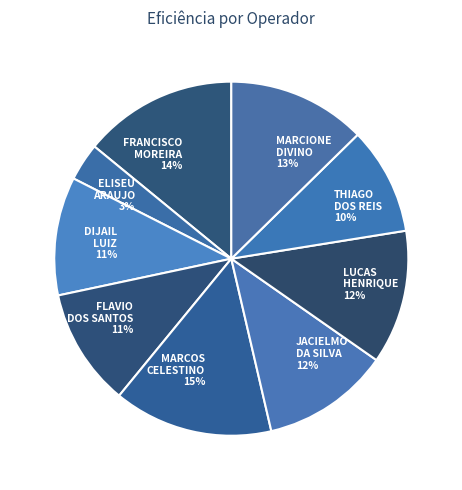

To the nearest percent, what is the average slice percentage?

11%